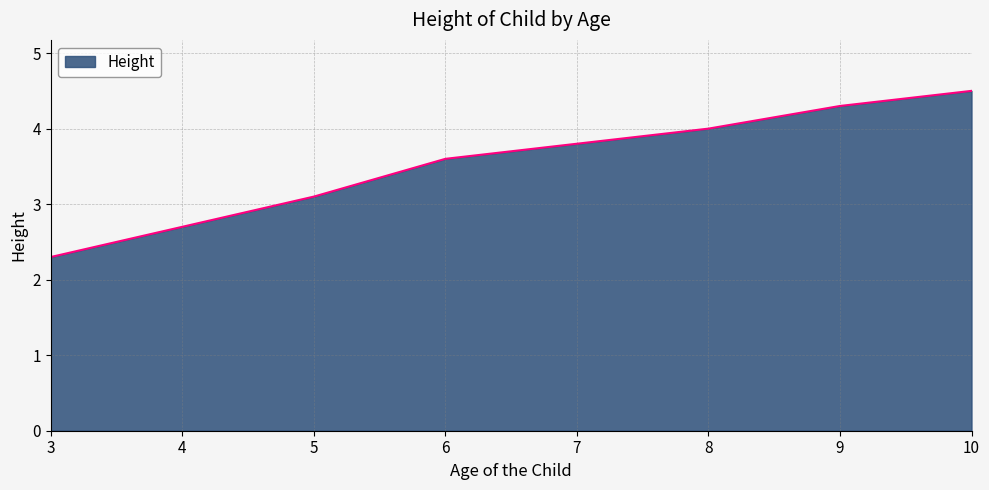

What is the difference between the second highest and second lowest values?

1.6